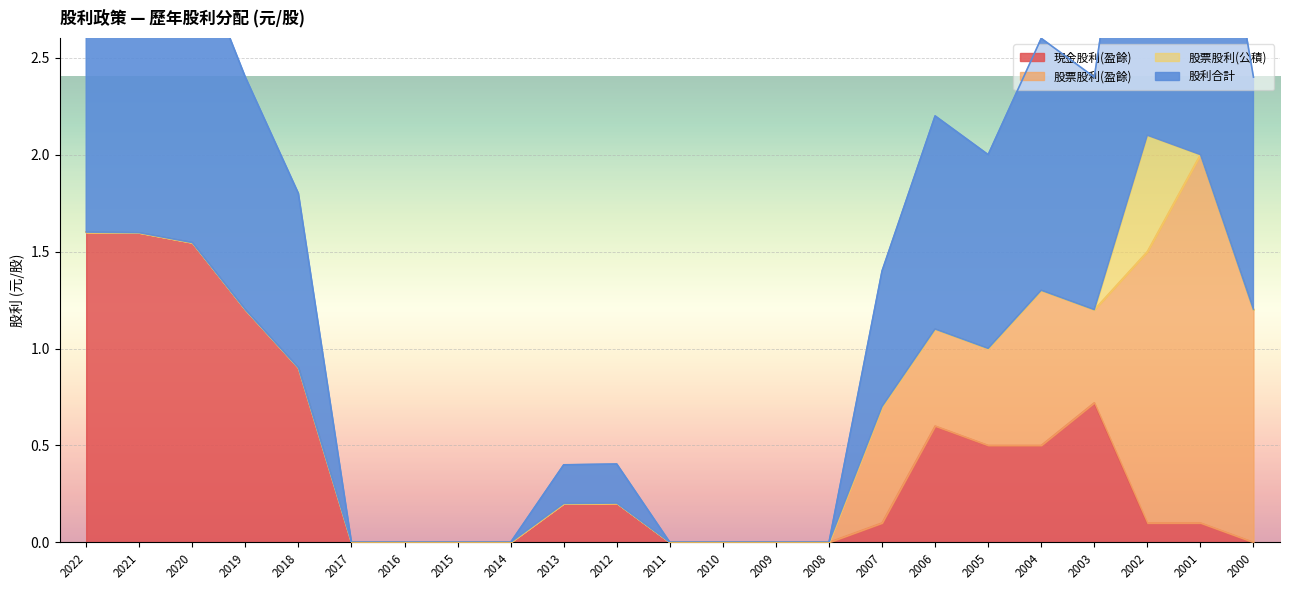

What is the value of the 現金股利(盈餘) point at the 22nd from the left?

0.1